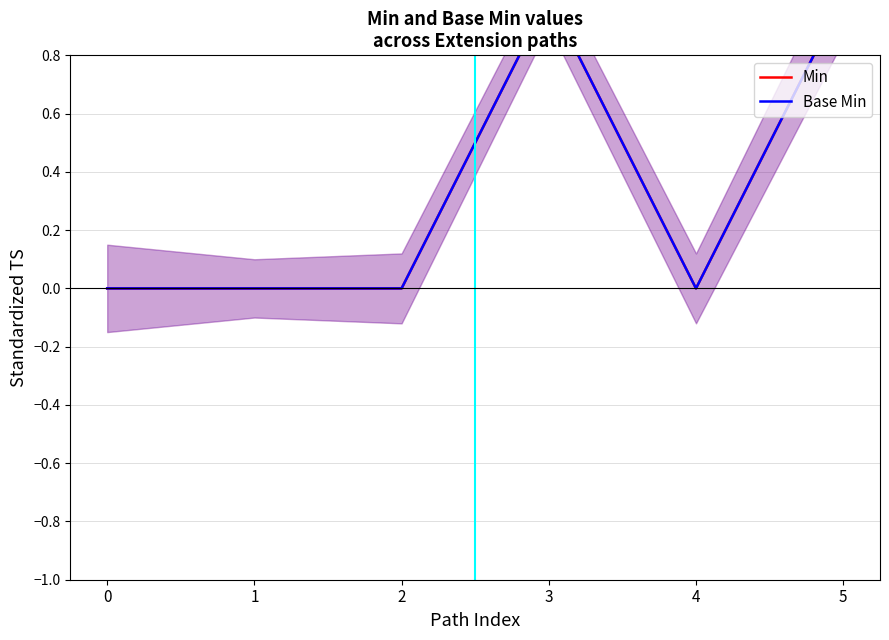

True or false: Base Min has a value of 1 at 2.

False